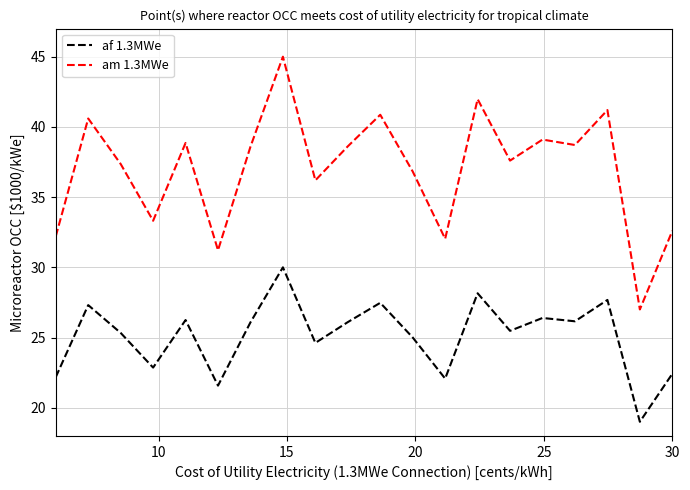

True or false: am 1.3MWe and af 1.3MWe intersect in this chart.

False